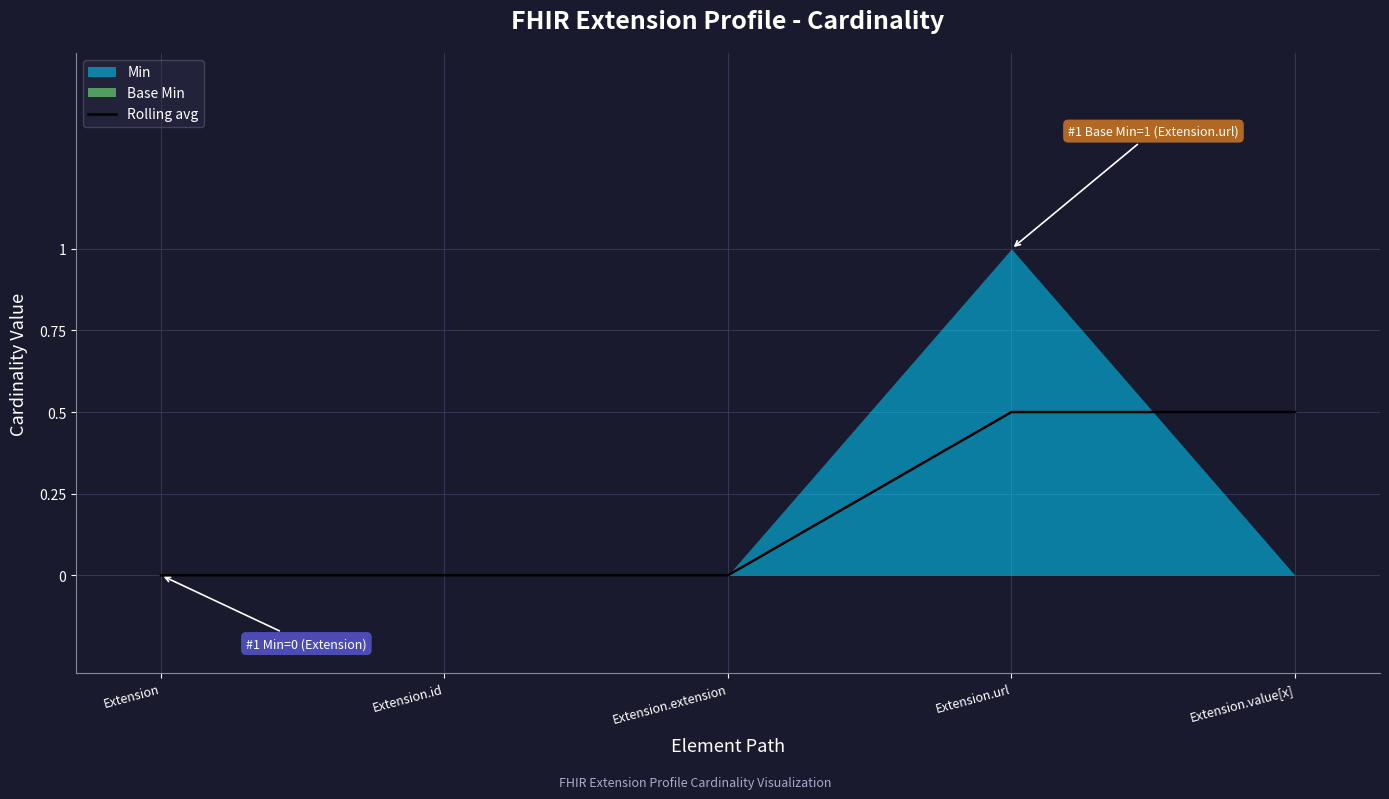

What is the value of the 5th point from the left?

0.5